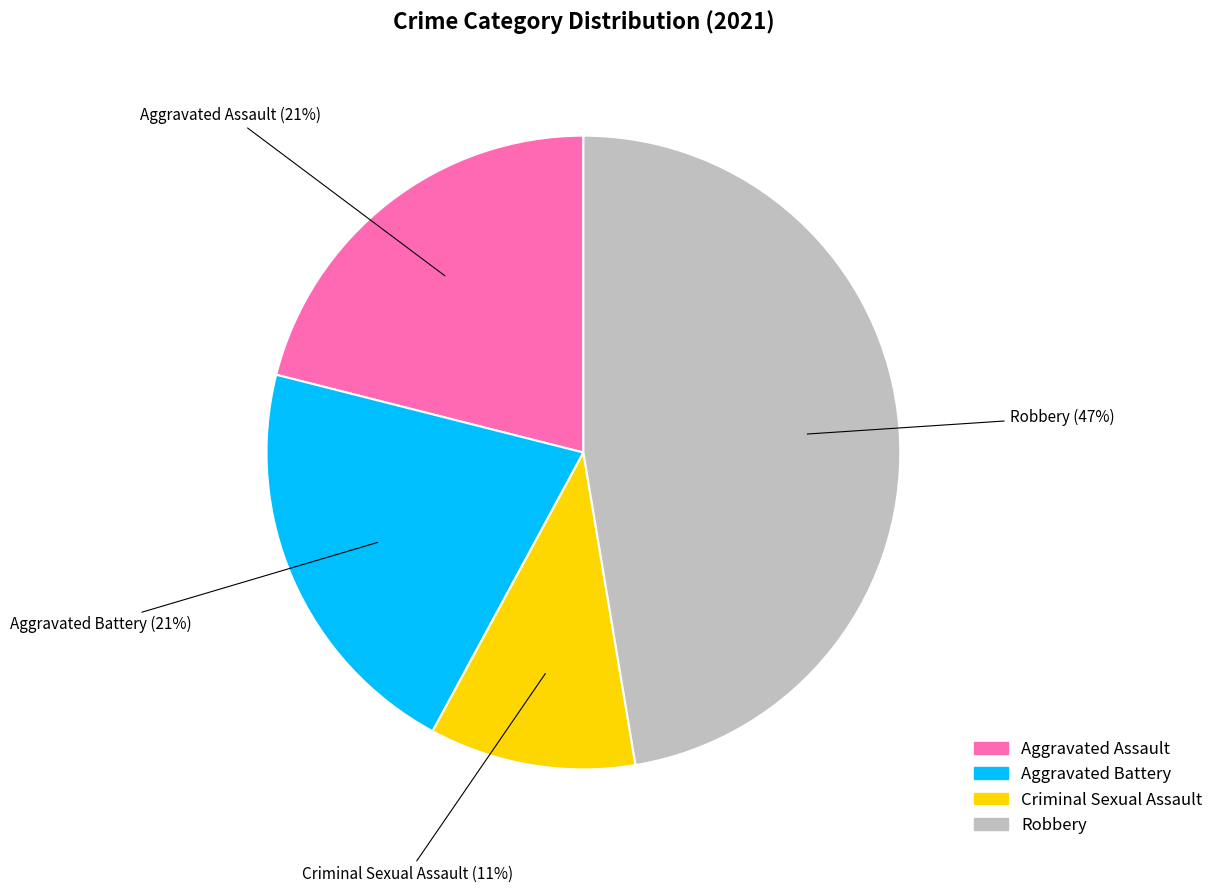

To the nearest percent, what is the average slice percentage?

25%